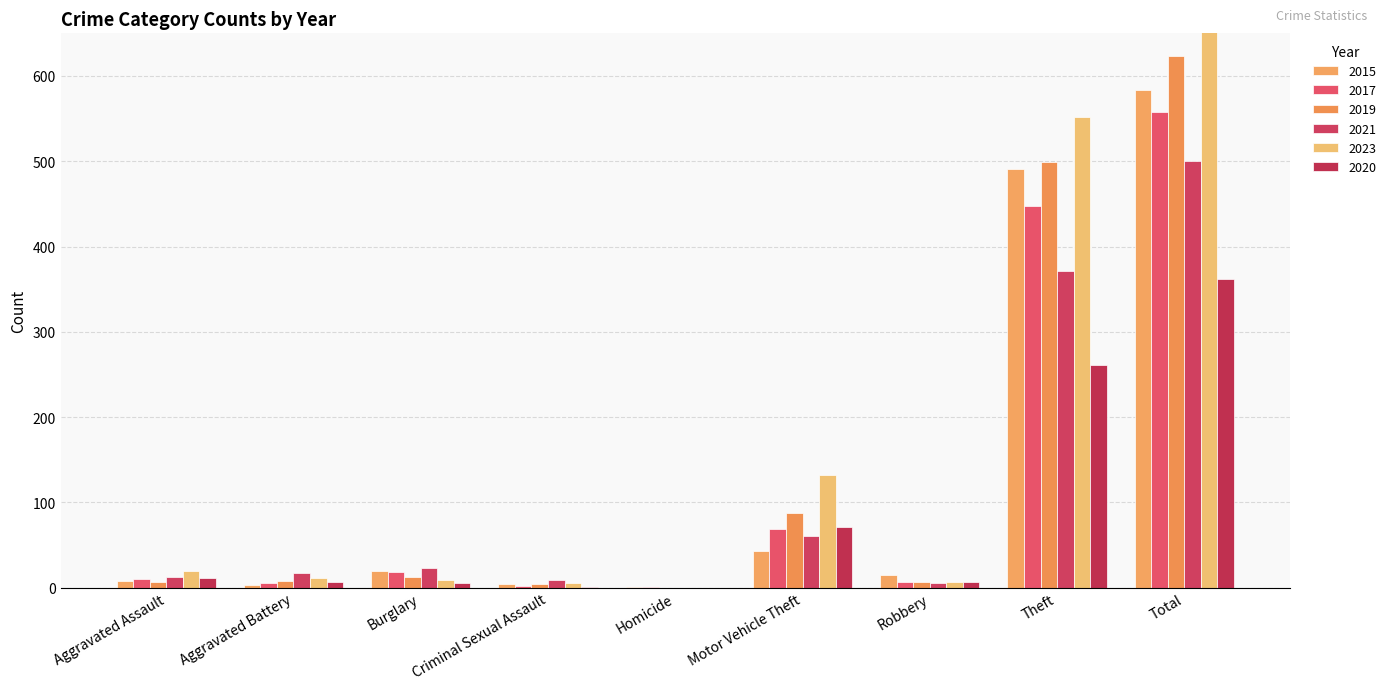

What is the average value of the 2019 series?

139